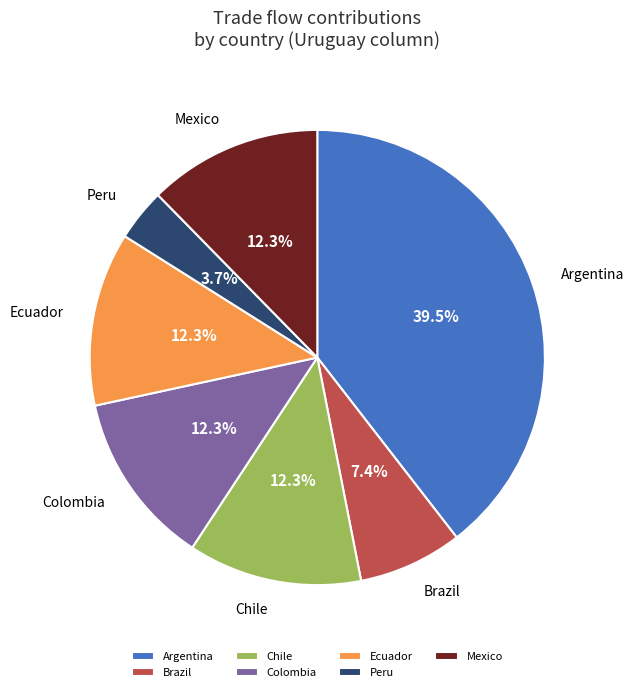

Is it true that Ecuador is 1% of the pie?

False